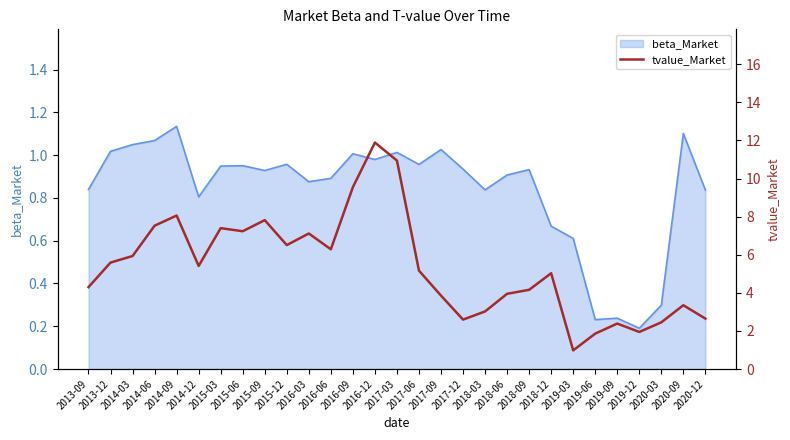

Does the chart display data point markers on the line(s)?

No